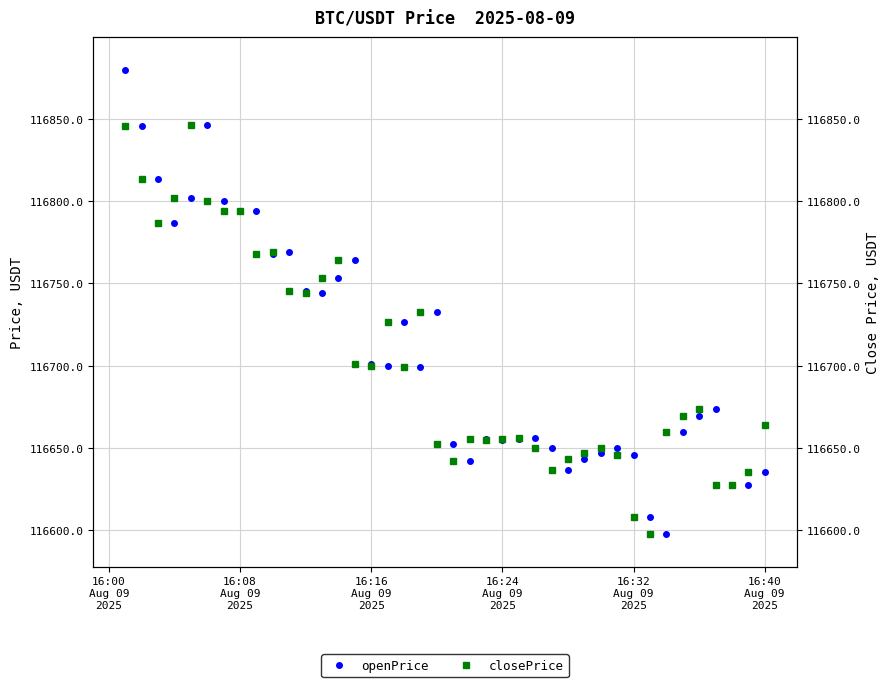

Rank the series by their average value, from lowest to highest.

closePrice, openPrice